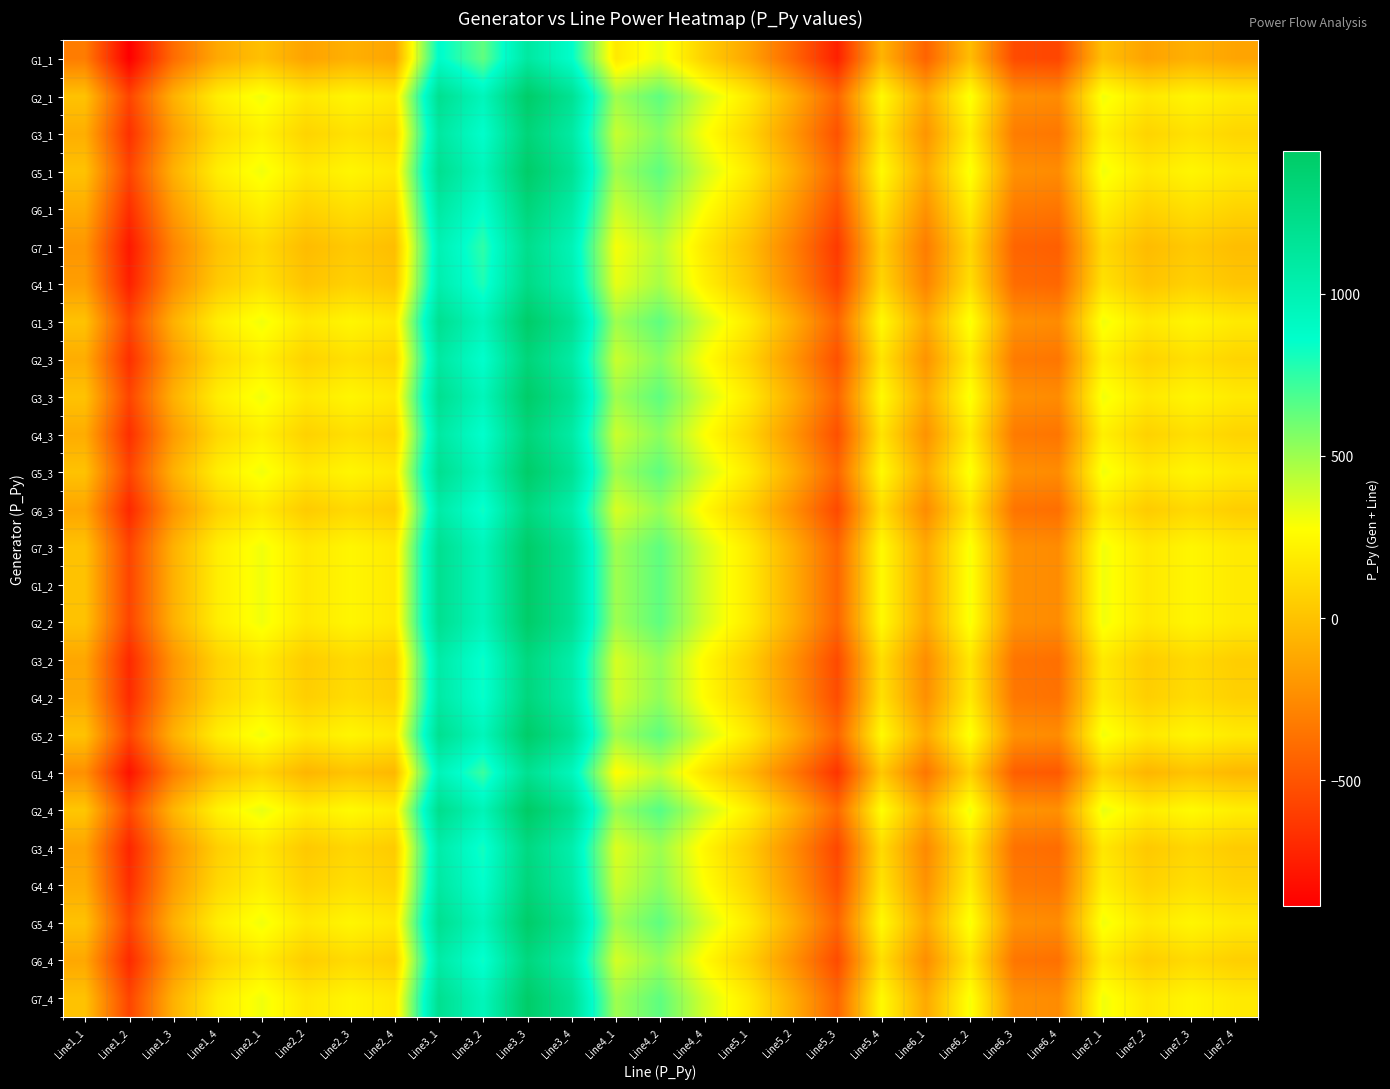

Reading left to right, transcribe all the data shown in this chart.

G1_1: Line1_1=-314.7	Line1_2=-886.9	Line1_3=-393.1	Line1_4=-115.5	Line2_1=-6.9	Line2_2=-143.0	Line2_3=-79.1	Line2_4=-134.0	Line3_1=879.9	Line3_2=638.5	Line3_3=1102.5	Line3_4=866.7	Line4_1=179.2	Line4_2=327.0	Line4_4=64.1	Line5_1=-130.6	Line5_2=-411.8	Line5_3=-735.8	Line5_4=-60.9	Line6_1=-432.3	Line6_2=-19.5	Line6_3=-539.6	Line6_4=-564.4	Line7_1=-6.9	Line7_2=-143.0	Line7_3=-79.1	Line7_4=-134.0
G2_1: Line1_1=2.2	Line1_2=-570.1	Line1_3=-76.2	Line1_4=201.4	Line2_1=310.0	Line2_2=173.9	Line2_3=237.8	Line2_4=182.9	Line3_1=1196.7	Line3_2=955.4	Line3_3=1419.4	Line3_4=1183.6	Line4_1=496.1	Line4_2=643.9	Line4_4=381.0	Line5_1=186.3	Line5_2=-94.9	Line5_3=-418.9	Line5_4=256.0	Line6_1=-115.4	Line6_2=297.4	Line6_3=-222.7	Line6_4=-247.5	Line7_1=310.0	Line7_2=173.9	Line7_3=237.8	Line7_4=182.9
G3_1: Line1_1=-90.0	Line1_2=-662.2	Line1_3=-168.4	Line1_4=109.3	Line2_1=217.8	Line2_2=81.7	Line2_3=145.6	Line2_4=90.7	Line3_1=1104.6	Line3_2=863.2	Line3_3=1327.2	Line3_4=1091.4	Line4_1=403.9	Line4_2=551.7	Line4_4=288.9	Line5_1=94.2	Line5_2=-187.1	Line5_3=-511.1	Line5_4=163.8	Line6_1=-207.6	Line6_2=205.3	Line6_3=-314.9	Line6_4=-339.7	Line7_1=217.8	Line7_2=81.7	Line7_3=145.6	Line7_4=90.7
G5_1: Line1_1=2.2	Line1_2=-570.1	Line1_3=-76.2	Line1_4=201.4	Line2_1=310.0	Line2_2=173.9	Line2_3=237.8	Line2_4=182.9	Line3_1=1196.7	Line3_2=955.4	Line3_3=1419.4	Line3_4=1183.6	Line4_1=496.1	Line4_2=643.9	Line4_4=381.0	Line5_1=186.3	Line5_2=-94.9	Line5_3=-418.9	Line5_4=256.0	Line6_1=-115.4	Line6_2=297.4	Line6_3=-222.7	Line6_4=-247.5	Line7_1=310.0	Line7_2=173.9	Line7_3=237.8	Line7_4=182.9
G6_1: Line1_1=-98.5	Line1_2=-670.7	Line1_3=-176.8	Line1_4=100.8	Line2_1=209.4	Line2_2=73.3	Line2_3=137.1	Line2_4=82.2	Line3_1=1096.1	Line3_2=854.8	Line3_3=1318.7	Line3_4=1083.0	Line4_1=395.5	Line4_2=543.3	Line4_4=280.4	Line5_1=85.7	Line5_2=-195.5	Line5_3=-519.5	Line5_4=155.4	Line6_1=-216.1	Line6_2=196.8	Line6_3=-323.3	Line6_4=-348.1	Line7_1=209.4	Line7_2=73.3	Line7_3=137.1	Line7_4=82.2
G7_1: Line1_1=-199.7	Line1_2=-771.9	Line1_3=-278.1	Line1_4=-0.5	Line2_1=108.1	Line2_2=-28.0	Line2_3=35.9	Line2_4=-19.0	Line3_1=994.9	Line3_2=753.5	Line3_3=1217.5	Line3_4=981.7	Line4_1=294.2	Line4_2=442.0	Line4_4=179.1	Line5_1=-15.5	Line5_2=-296.8	Line5_3=-620.8	Line5_4=54.1	Line6_1=-317.3	Line6_2=95.5	Line6_3=-424.6	Line6_4=-449.4	Line7_1=108.1	Line7_2=-28.0	Line7_3=35.9	Line7_4=-19.0
G4_1: Line1_1=-163.9	Line1_2=-736.1	Line1_3=-242.2	Line1_4=35.4	Line2_1=144.0	Line2_2=7.9	Line2_3=71.8	Line2_4=16.8	Line3_1=1030.7	Line3_2=789.4	Line3_3=1253.4	Line3_4=1017.6	Line4_1=330.1	Line4_2=477.9	Line4_4=215.0	Line5_1=20.3	Line5_2=-260.9	Line5_3=-584.9	Line5_4=90.0	Line6_1=-281.4	Line6_2=131.4	Line6_3=-388.7	Line6_4=-413.5	Line7_1=144.0	Line7_2=7.9	Line7_3=71.8	Line7_4=16.8
G1_3: Line1_1=2.2	Line1_2=-570.1	Line1_3=-76.2	Line1_4=201.4	Line2_1=310.0	Line2_2=173.9	Line2_3=237.8	Line2_4=182.9	Line3_1=1196.7	Line3_2=955.4	Line3_3=1419.4	Line3_4=1183.6	Line4_1=496.1	Line4_2=643.9	Line4_4=381.0	Line5_1=186.3	Line5_2=-94.9	Line5_3=-418.9	Line5_4=256.0	Line6_1=-115.4	Line6_2=297.4	Line6_3=-222.7	Line6_4=-247.5	Line7_1=310.0	Line7_2=173.9	Line7_3=237.8	Line7_4=182.9
G2_3: Line1_1=-96.1	Line1_2=-668.3	Line1_3=-174.5	Line1_4=103.2	Line2_1=211.7	Line2_2=75.6	Line2_3=139.5	Line2_4=84.6	Line3_1=1098.5	Line3_2=857.1	Line3_3=1321.1	Line3_4=1085.3	Line4_1=397.8	Line4_2=545.6	Line4_4=282.8	Line5_1=88.1	Line5_2=-193.2	Line5_3=-517.2	Line5_4=157.7	Line6_1=-213.7	Line6_2=199.2	Line6_3=-321.0	Line6_4=-345.8	Line7_1=211.7	Line7_2=75.6	Line7_3=139.5	Line7_4=84.6
G3_3: Line1_1=2.2	Line1_2=-570.1	Line1_3=-76.2	Line1_4=201.4	Line2_1=310.0	Line2_2=173.9	Line2_3=237.8	Line2_4=182.9	Line3_1=1196.7	Line3_2=955.4	Line3_3=1419.4	Line3_4=1183.6	Line4_1=496.1	Line4_2=643.9	Line4_4=381.0	Line5_1=186.3	Line5_2=-94.9	Line5_3=-418.9	Line5_4=256.0	Line6_1=-115.4	Line6_2=297.4	Line6_3=-222.7	Line6_4=-247.5	Line7_1=310.0	Line7_2=173.9	Line7_3=237.8	Line7_4=182.9
G4_3: Line1_1=-98.9	Line1_2=-671.1	Line1_3=-177.2	Line1_4=100.4	Line2_1=209.0	Line2_2=72.9	Line2_3=136.8	Line2_4=81.9	Line3_1=1095.7	Line3_2=854.4	Line3_3=1318.4	Line3_4=1082.6	Line4_1=395.1	Line4_2=542.9	Line4_4=280.0	Line5_1=85.3	Line5_2=-195.9	Line5_3=-519.9	Line5_4=155.0	Line6_1=-216.4	Line6_2=196.4	Line6_3=-323.7	Line6_4=-348.5	Line7_1=209.0	Line7_2=72.9	Line7_3=136.8	Line7_4=81.9
G5_3: Line1_1=2.2	Line1_2=-570.1	Line1_3=-76.2	Line1_4=201.4	Line2_1=310.0	Line2_2=173.9	Line2_3=237.8	Line2_4=182.9	Line3_1=1196.7	Line3_2=955.4	Line3_3=1419.4	Line3_4=1183.6	Line4_1=496.1	Line4_2=643.9	Line4_4=381.0	Line5_1=186.3	Line5_2=-94.9	Line5_3=-418.9	Line5_4=256.0	Line6_1=-115.4	Line6_2=297.4	Line6_3=-222.7	Line6_4=-247.5	Line7_1=310.0	Line7_2=173.9	Line7_3=237.8	Line7_4=182.9
G6_3: Line1_1=-128.7	Line1_2=-700.9	Line1_3=-207.1	Line1_4=70.6	Line2_1=179.1	Line2_2=43.0	Line2_3=106.9	Line2_4=52.0	Line3_1=1065.9	Line3_2=824.5	Line3_3=1288.5	Line3_4=1052.7	Line4_1=365.2	Line4_2=513.0	Line4_4=250.2	Line5_1=55.5	Line5_2=-225.8	Line5_3=-549.8	Line5_4=125.1	Line6_1=-246.3	Line6_2=166.6	Line6_3=-353.6	Line6_4=-378.4	Line7_1=179.1	Line7_2=43.0	Line7_3=106.9	Line7_4=52.0
G7_3: Line1_1=2.2	Line1_2=-570.1	Line1_3=-76.2	Line1_4=201.4	Line2_1=310.0	Line2_2=173.9	Line2_3=237.8	Line2_4=182.9	Line3_1=1196.7	Line3_2=955.4	Line3_3=1419.4	Line3_4=1183.6	Line4_1=496.1	Line4_2=643.9	Line4_4=381.0	Line5_1=186.3	Line5_2=-94.9	Line5_3=-418.9	Line5_4=256.0	Line6_1=-115.4	Line6_2=297.4	Line6_3=-222.7	Line6_4=-247.5	Line7_1=310.0	Line7_2=173.9	Line7_3=237.8	Line7_4=182.9
G1_2: Line1_1=2.2	Line1_2=-570.1	Line1_3=-76.2	Line1_4=201.4	Line2_1=310.0	Line2_2=173.9	Line2_3=237.8	Line2_4=182.9	Line3_1=1196.7	Line3_2=955.4	Line3_3=1419.4	Line3_4=1183.6	Line4_1=496.1	Line4_2=643.9	Line4_4=381.0	Line5_1=186.3	Line5_2=-94.9	Line5_3=-418.9	Line5_4=256.0	Line6_1=-115.4	Line6_2=297.4	Line6_3=-222.7	Line6_4=-247.5	Line7_1=310.0	Line7_2=173.9	Line7_3=237.8	Line7_4=182.9
G2_2: Line1_1=2.2	Line1_2=-570.1	Line1_3=-76.2	Line1_4=201.4	Line2_1=310.0	Line2_2=173.9	Line2_3=237.8	Line2_4=182.9	Line3_1=1196.7	Line3_2=955.4	Line3_3=1419.4	Line3_4=1183.6	Line4_1=496.1	Line4_2=643.9	Line4_4=381.0	Line5_1=186.3	Line5_2=-94.9	Line5_3=-418.9	Line5_4=256.0	Line6_1=-115.4	Line6_2=297.4	Line6_3=-222.7	Line6_4=-247.5	Line7_1=310.0	Line7_2=173.9	Line7_3=237.8	Line7_4=182.9
G3_2: Line1_1=-125.0	Line1_2=-697.2	Line1_3=-203.4	Line1_4=74.3	Line2_1=182.8	Line2_2=46.7	Line2_3=110.6	Line2_4=55.7	Line3_1=1069.6	Line3_2=828.2	Line3_3=1292.2	Line3_4=1056.4	Line4_1=368.9	Line4_2=516.7	Line4_4=253.9	Line5_1=59.2	Line5_2=-222.1	Line5_3=-546.1	Line5_4=128.8	Line6_1=-242.6	Line6_2=170.3	Line6_3=-349.9	Line6_4=-374.7	Line7_1=182.8	Line7_2=46.7	Line7_3=110.6	Line7_4=55.7
G4_2: Line1_1=-113.9	Line1_2=-686.1	Line1_3=-192.3	Line1_4=85.3	Line2_1=193.9	Line2_2=57.8	Line2_3=121.7	Line2_4=66.8	Line3_1=1080.7	Line3_2=839.3	Line3_3=1303.3	Line3_4=1067.5	Line4_1=380.0	Line4_2=527.8	Line4_4=264.9	Line5_1=70.2	Line5_2=-211.0	Line5_3=-535.0	Line5_4=139.9	Line6_1=-231.5	Line6_2=181.3	Line6_3=-338.8	Line6_4=-363.6	Line7_1=193.9	Line7_2=57.8	Line7_3=121.7	Line7_4=66.8
G5_2: Line1_1=2.2	Line1_2=-570.1	Line1_3=-76.2	Line1_4=201.4	Line2_1=310.0	Line2_2=173.9	Line2_3=237.8	Line2_4=182.9	Line3_1=1196.7	Line3_2=955.4	Line3_3=1419.4	Line3_4=1183.6	Line4_1=496.1	Line4_2=643.9	Line4_4=381.0	Line5_1=186.3	Line5_2=-94.9	Line5_3=-418.9	Line5_4=256.0	Line6_1=-115.4	Line6_2=297.4	Line6_3=-222.7	Line6_4=-247.5	Line7_1=310.0	Line7_2=173.9	Line7_3=237.8	Line7_4=182.9
G1_4: Line1_1=-227.4	Line1_2=-799.7	Line1_3=-305.8	Line1_4=-28.2	Line2_1=80.4	Line2_2=-55.7	Line2_3=8.2	Line2_4=-46.7	Line3_1=967.1	Line3_2=725.8	Line3_3=1189.8	Line3_4=954.0	Line4_1=266.5	Line4_2=414.3	Line4_4=151.4	Line5_1=-43.3	Line5_2=-324.5	Line5_3=-648.5	Line5_4=26.4	Line6_1=-345.0	Line6_2=67.8	Line6_3=-452.3	Line6_4=-477.1	Line7_1=80.4	Line7_2=-55.7	Line7_3=8.2	Line7_4=-46.7
G2_4: Line1_1=22.2	Line1_2=-550.1	Line1_3=-56.2	Line1_4=221.4	Line2_1=330.0	Line2_2=193.9	Line2_3=257.8	Line2_4=202.9	Line3_1=1216.7	Line3_2=975.4	Line3_3=1439.4	Line3_4=1203.6	Line4_1=516.1	Line4_2=663.9	Line4_4=401.0	Line5_1=206.3	Line5_2=-74.9	Line5_3=-398.9	Line5_4=276.0	Line6_1=-95.4	Line6_2=317.4	Line6_3=-202.7	Line6_4=-227.5	Line7_1=330.0	Line7_2=193.9	Line7_3=257.8	Line7_4=202.9
G3_4: Line1_1=-140.0	Line1_2=-712.2	Line1_3=-218.4	Line1_4=59.3	Line2_1=167.8	Line2_2=31.7	Line2_3=95.6	Line2_4=40.7	Line3_1=1054.6	Line3_2=813.2	Line3_3=1277.2	Line3_4=1041.4	Line4_1=353.9	Line4_2=501.7	Line4_4=238.9	Line5_1=44.2	Line5_2=-237.1	Line5_3=-561.1	Line5_4=113.8	Line6_1=-257.6	Line6_2=155.3	Line6_3=-364.9	Line6_4=-389.7	Line7_1=167.8	Line7_2=31.7	Line7_3=95.6	Line7_4=40.7
G4_4: Line1_1=-98.9	Line1_2=-671.1	Line1_3=-177.2	Line1_4=100.4	Line2_1=209.0	Line2_2=72.9	Line2_3=136.7	Line2_4=81.8	Line3_1=1095.7	Line3_2=854.4	Line3_3=1318.3	Line3_4=1082.5	Line4_1=395.0	Line4_2=542.9	Line4_4=280.0	Line5_1=85.3	Line5_2=-195.9	Line5_3=-519.9	Line5_4=155.0	Line6_1=-216.5	Line6_2=196.4	Line6_3=-323.7	Line6_4=-348.5	Line7_1=209.0	Line7_2=72.9	Line7_3=136.7	Line7_4=81.8
G5_4: Line1_1=2.2	Line1_2=-570.1	Line1_3=-76.2	Line1_4=201.4	Line2_1=310.0	Line2_2=173.9	Line2_3=237.8	Line2_4=182.9	Line3_1=1196.7	Line3_2=955.4	Line3_3=1419.4	Line3_4=1183.6	Line4_1=496.1	Line4_2=643.9	Line4_4=381.0	Line5_1=186.3	Line5_2=-94.9	Line5_3=-418.9	Line5_4=256.0	Line6_1=-115.4	Line6_2=297.4	Line6_3=-222.7	Line6_4=-247.5	Line7_1=310.0	Line7_2=173.9	Line7_3=237.8	Line7_4=182.9
G6_4: Line1_1=-121.2	Line1_2=-693.4	Line1_3=-199.5	Line1_4=78.1	Line2_1=186.6	Line2_2=50.6	Line2_3=114.4	Line2_4=59.5	Line3_1=1073.4	Line3_2=832.1	Line3_3=1296.0	Line3_4=1060.2	Line4_1=372.7	Line4_2=520.6	Line4_4=257.7	Line5_1=63.0	Line5_2=-218.3	Line5_3=-542.2	Line5_4=132.7	Line6_1=-238.8	Line6_2=174.1	Line6_3=-346.0	Line6_4=-370.8	Line7_1=186.6	Line7_2=50.6	Line7_3=114.4	Line7_4=59.5
G7_4: Line1_1=2.2	Line1_2=-570.1	Line1_3=-76.2	Line1_4=201.4	Line2_1=310.0	Line2_2=173.9	Line2_3=237.8	Line2_4=182.9	Line3_1=1196.7	Line3_2=955.4	Line3_3=1419.4	Line3_4=1183.6	Line4_1=496.1	Line4_2=643.9	Line4_4=381.0	Line5_1=186.3	Line5_2=-94.9	Line5_3=-418.9	Line5_4=256.0	Line6_1=-115.4	Line6_2=297.4	Line6_3=-222.7	Line6_4=-247.5	Line7_1=310.0	Line7_2=173.9	Line7_3=237.8	Line7_4=182.9